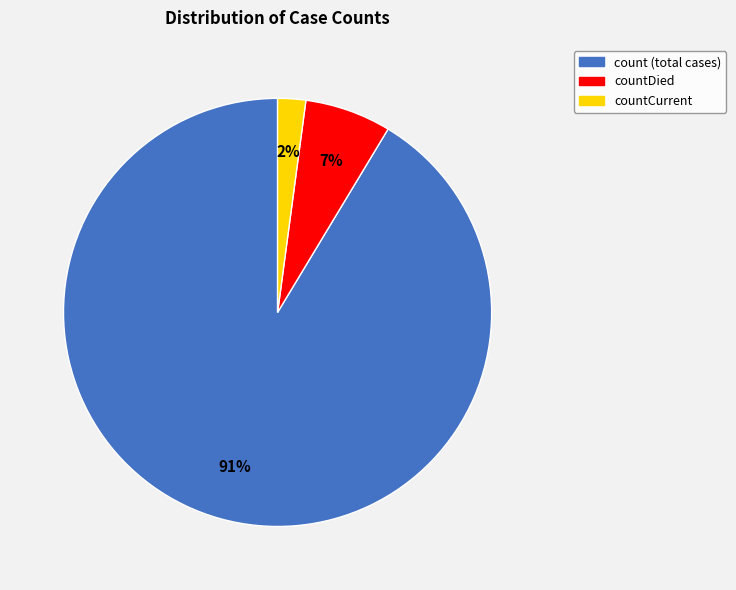

To the nearest percent, what is the difference between the largest and smallest slice percentages?

89%